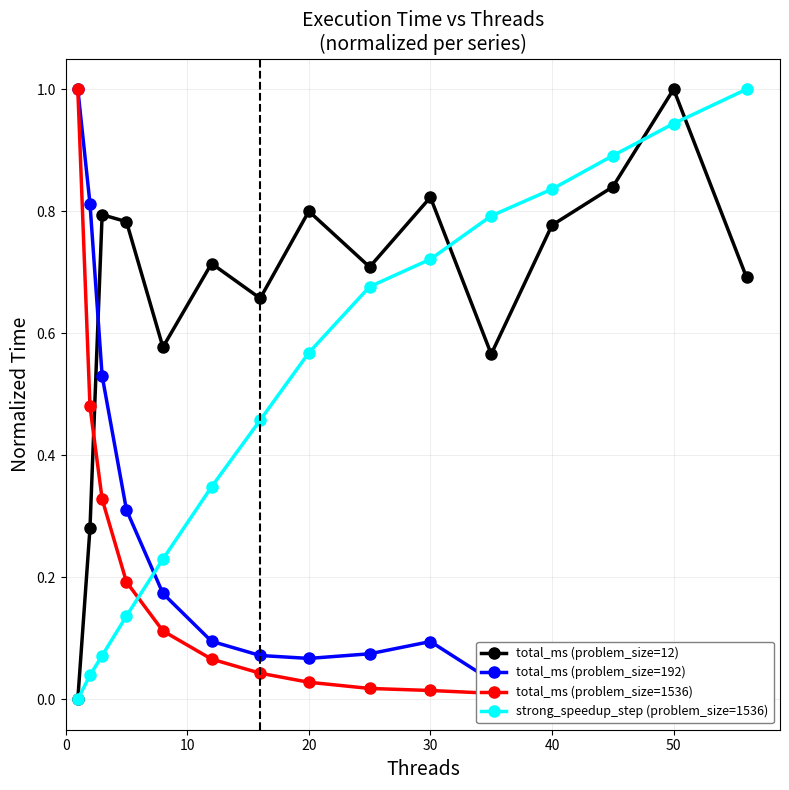

Does the chart display data point markers on the line(s)?

Yes